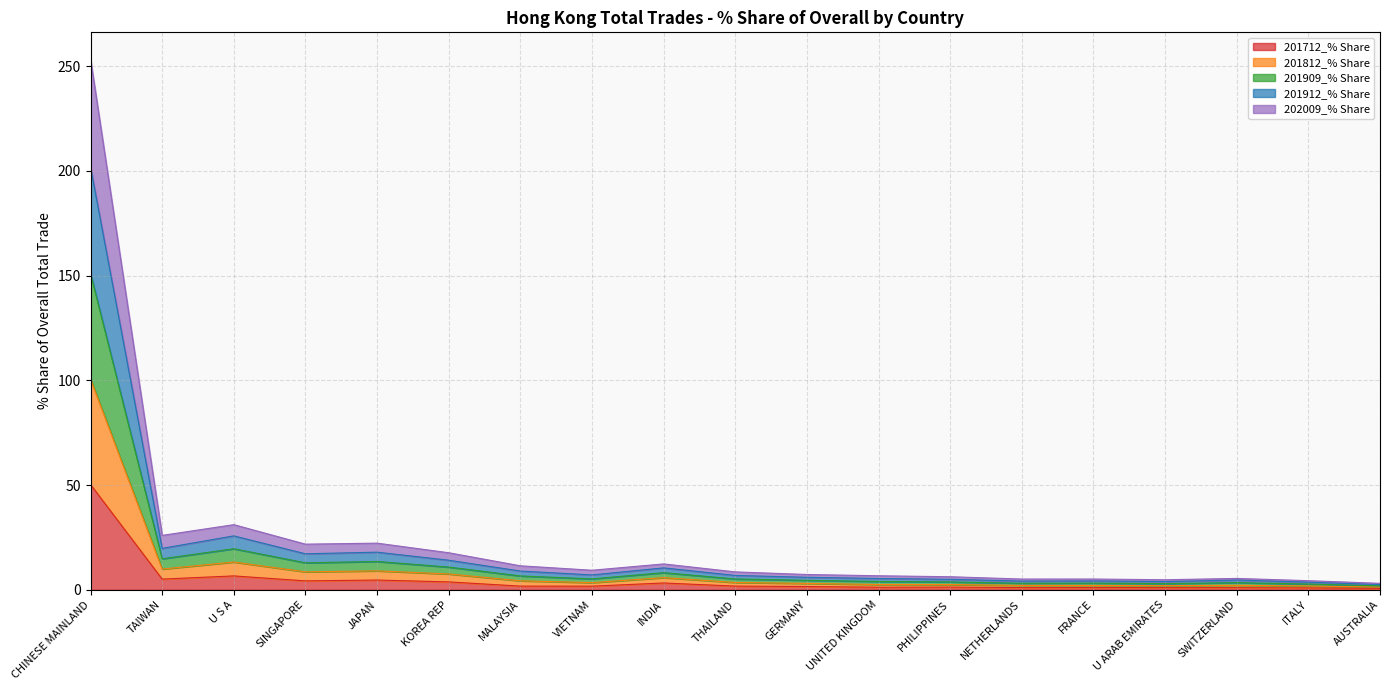

At which category is the sum across all series the highest?

CHINESE MAINLAND